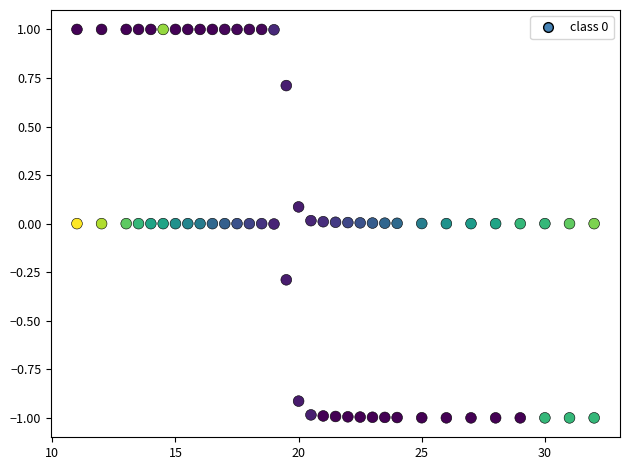

Across all data points, what is the range of Y values (max minus min)?

2.0